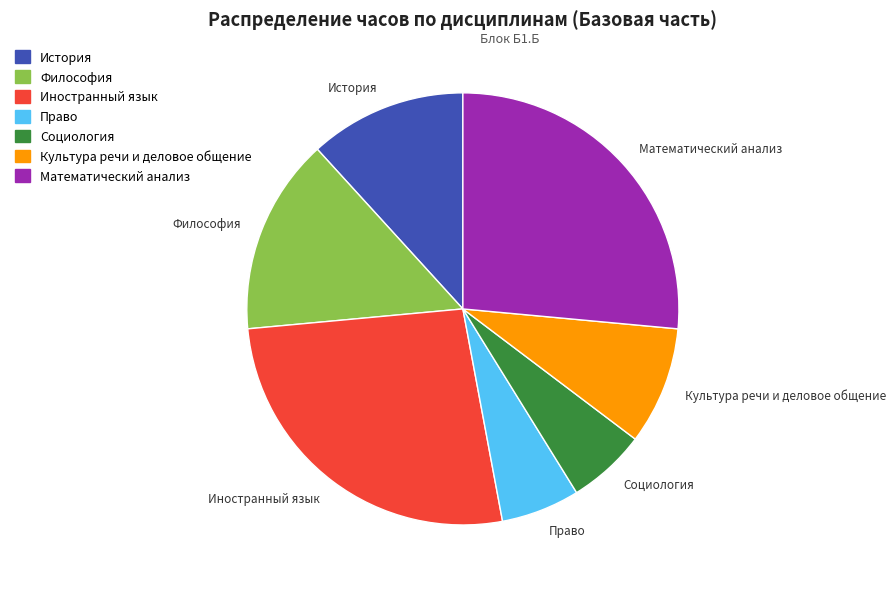

Count the number of slices in the pie.

7